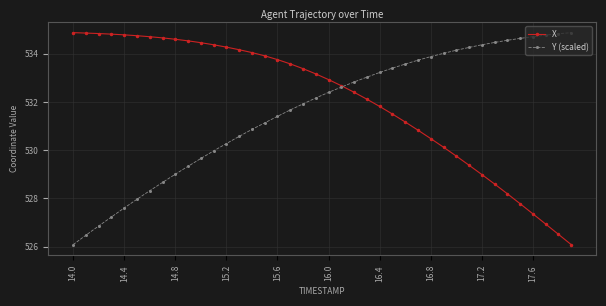

List the series in order of their overall mean, lowest first.

Y (scaled), X